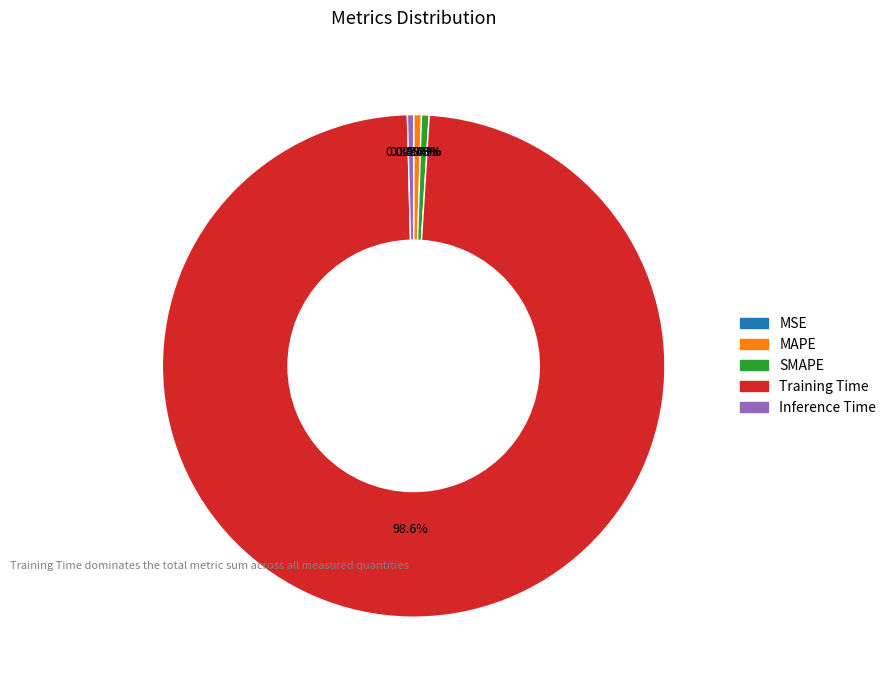

Which category accounts for the majority?

Training Time